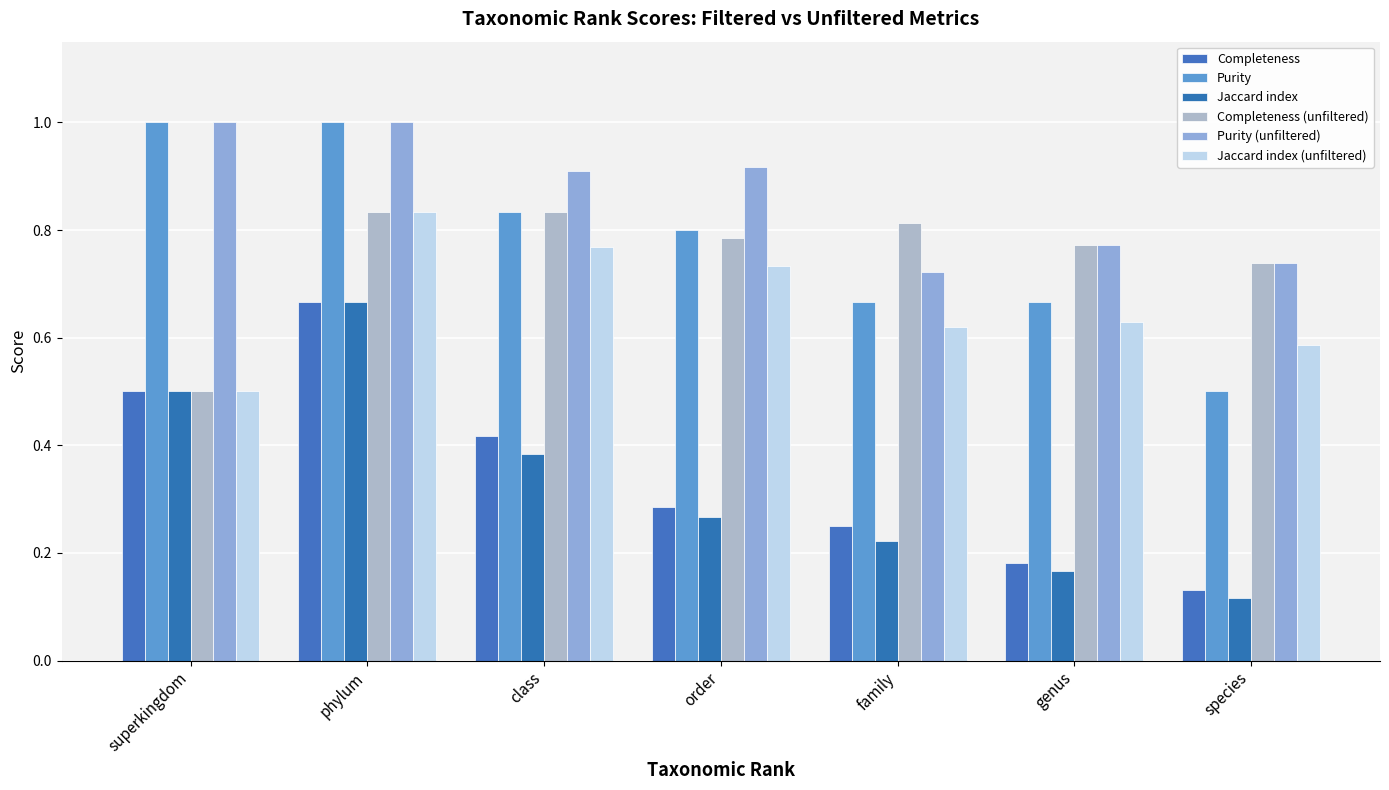

What is the sum of all Jaccard index values?

2.3